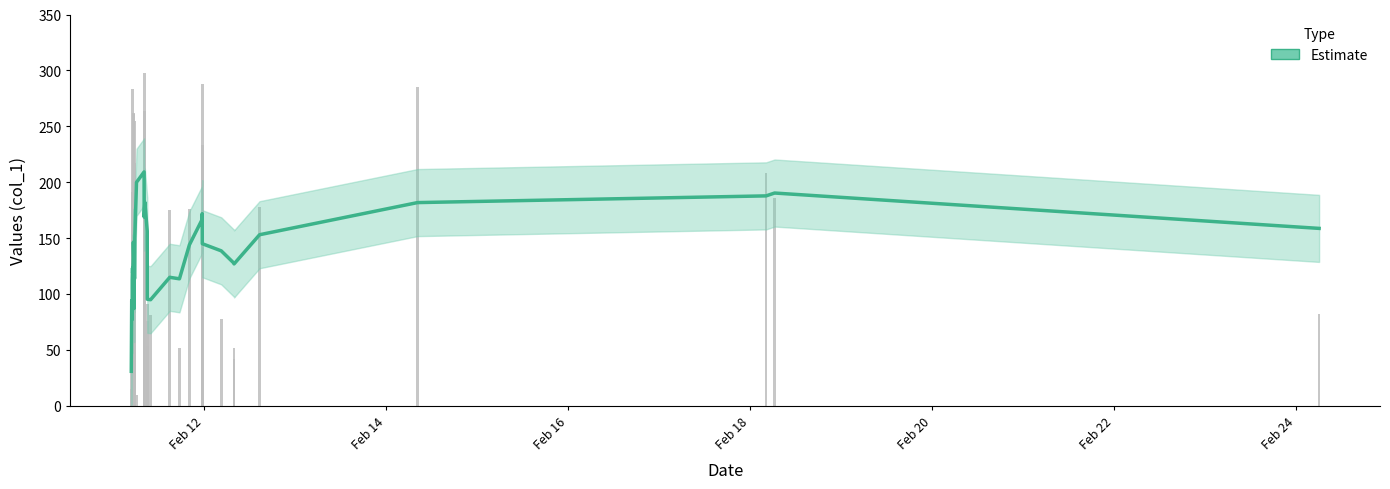

What position from the right is 2019-02-11 05:47:37?

25